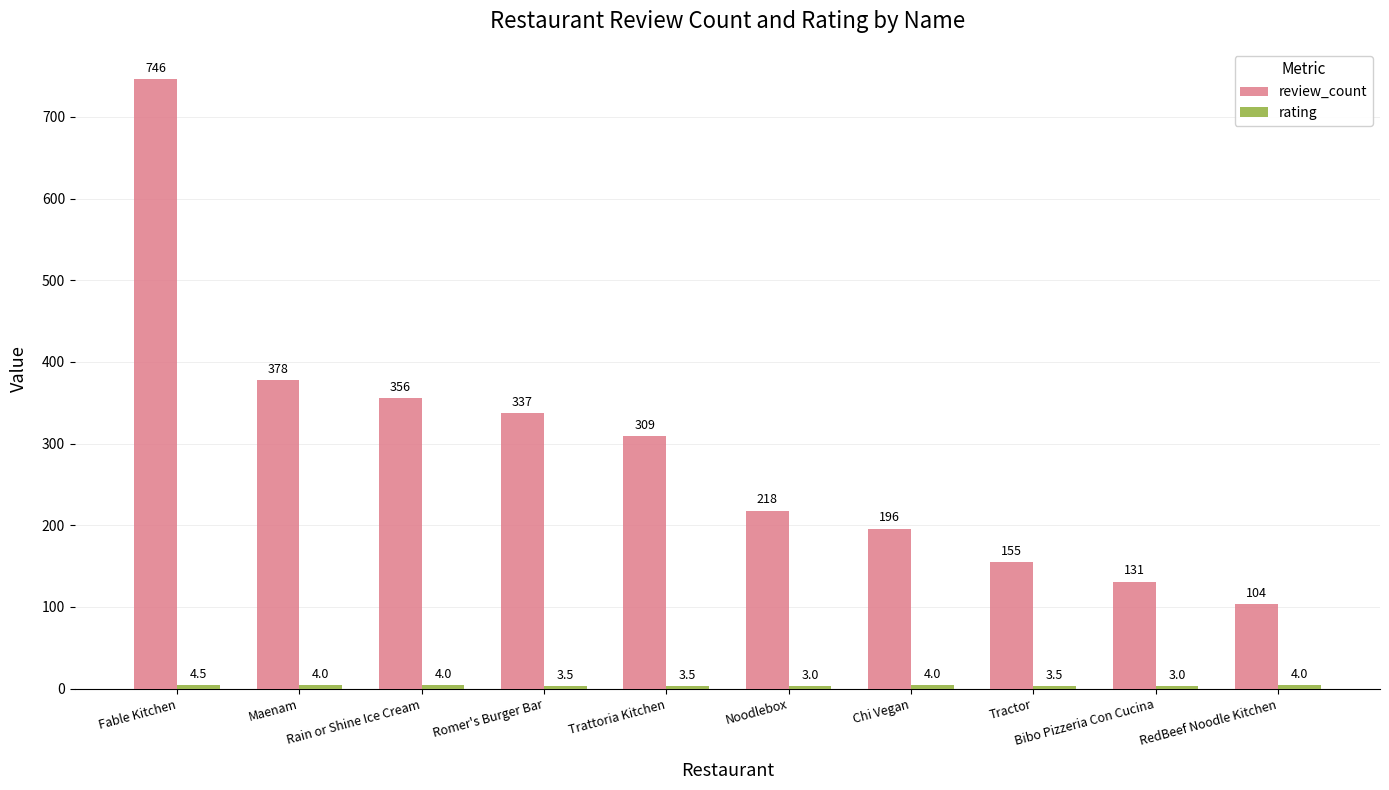

The value of review_count at RedBeef Noodle Kitchen is 182.0. True or false?

False